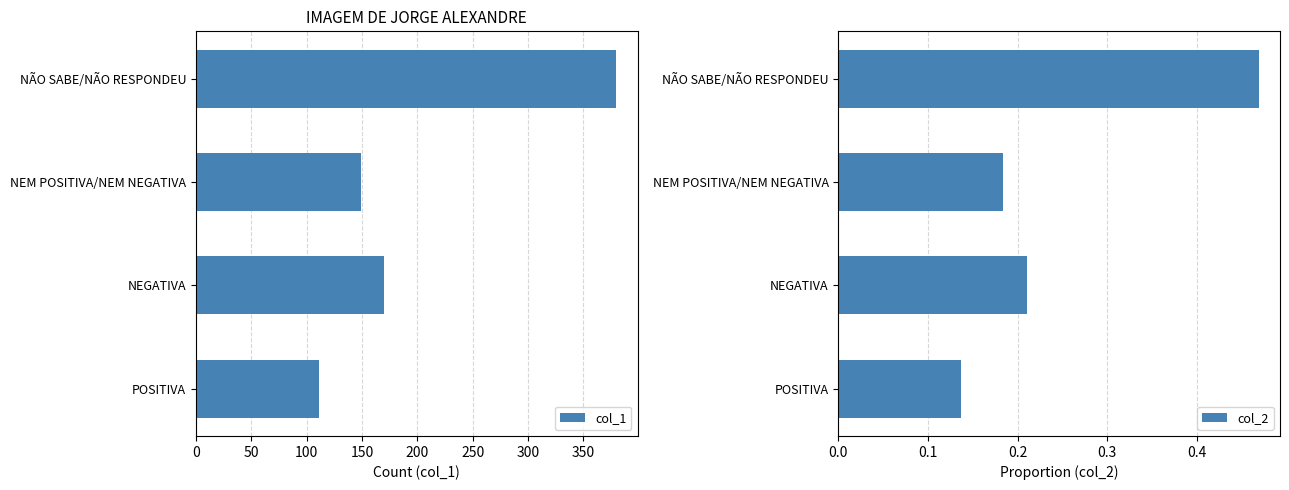

At how many categories does at least one series exceed 199?

1